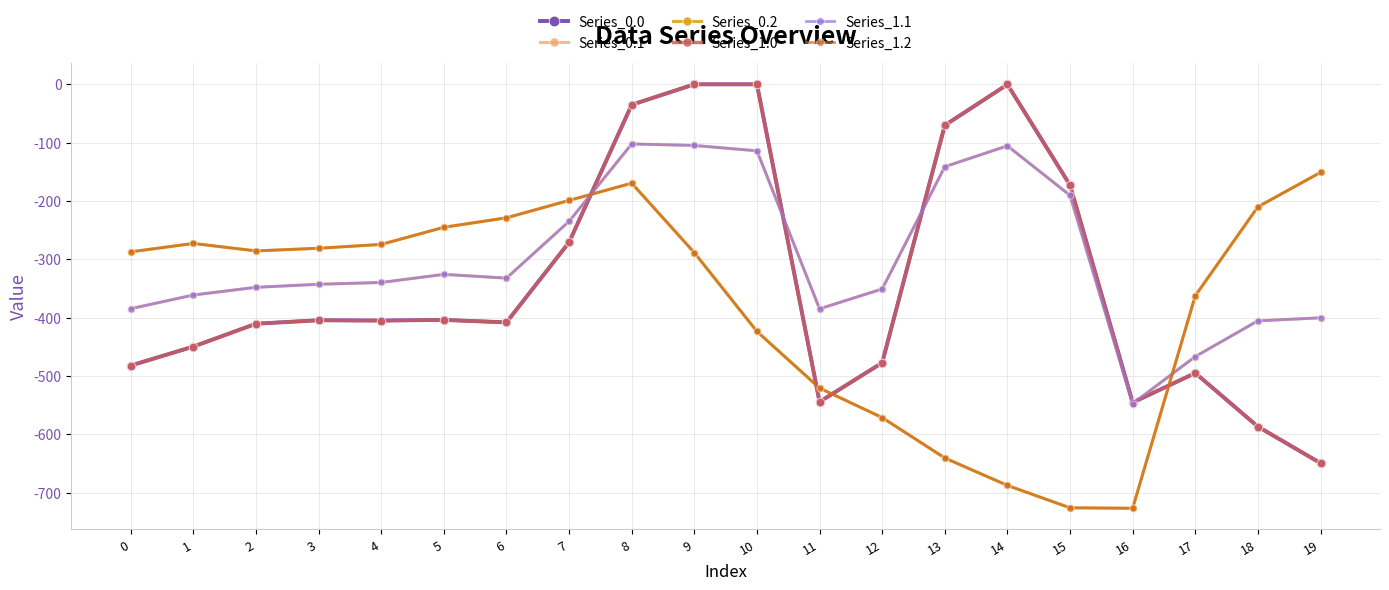

Is this an area chart (filled region under the line)?

No